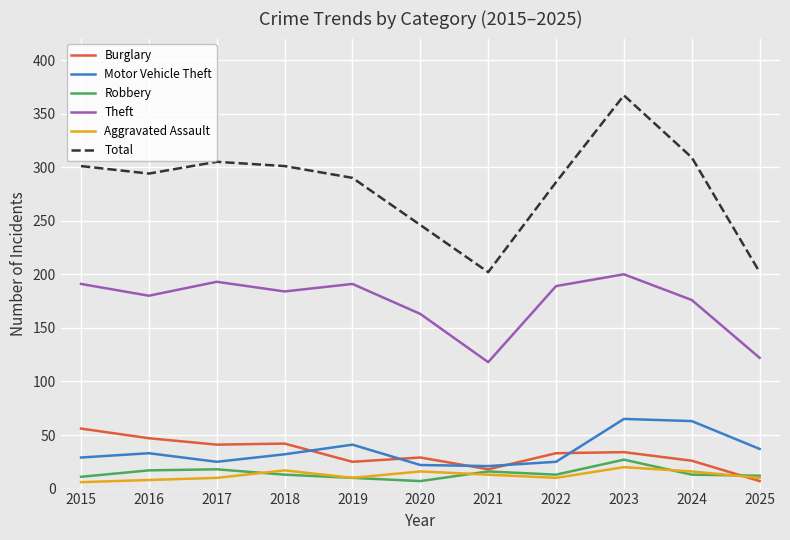

Does the chart display data point markers on the line(s)?

No